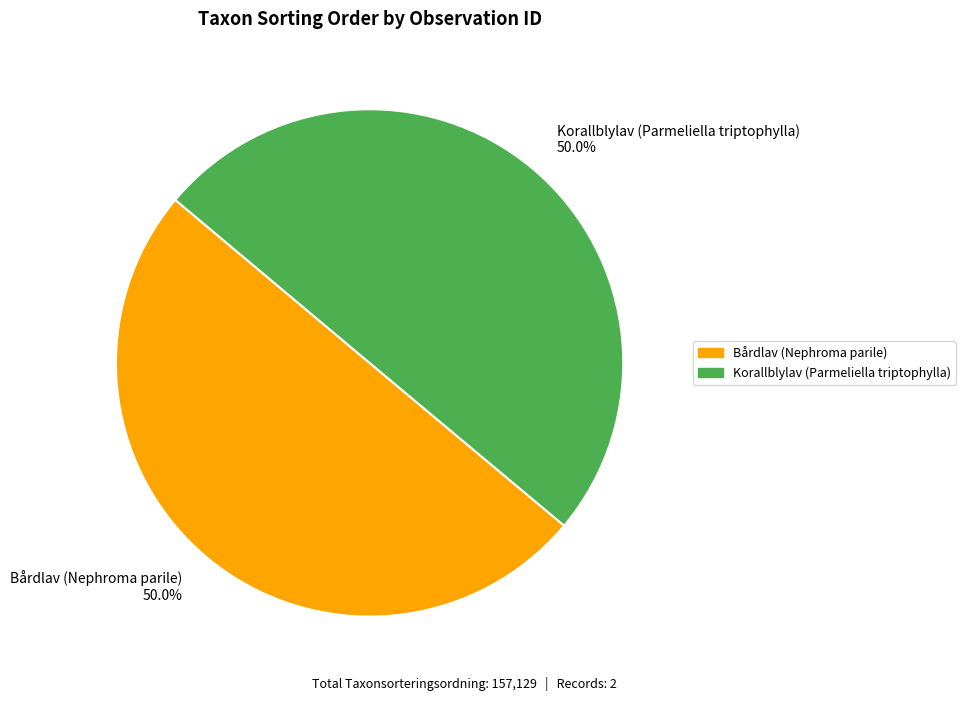

Approximately how many times larger is the value at Bårdlav (Nephroma parile) 50.0% compared to Korallblylav (Parmeliella triptophylla) 50.0%?

1.0